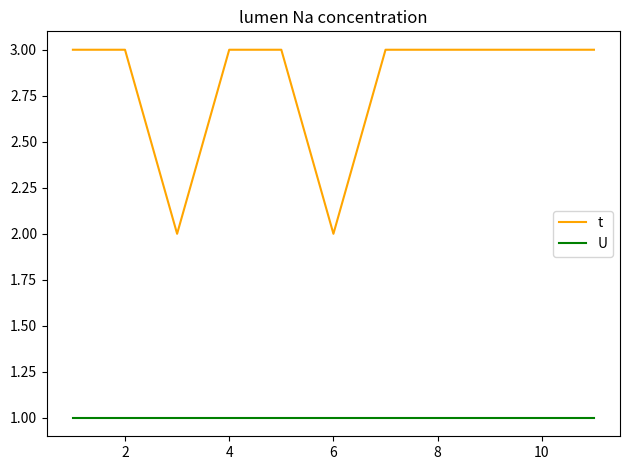

What are all the series names shown in the legend?

t, U